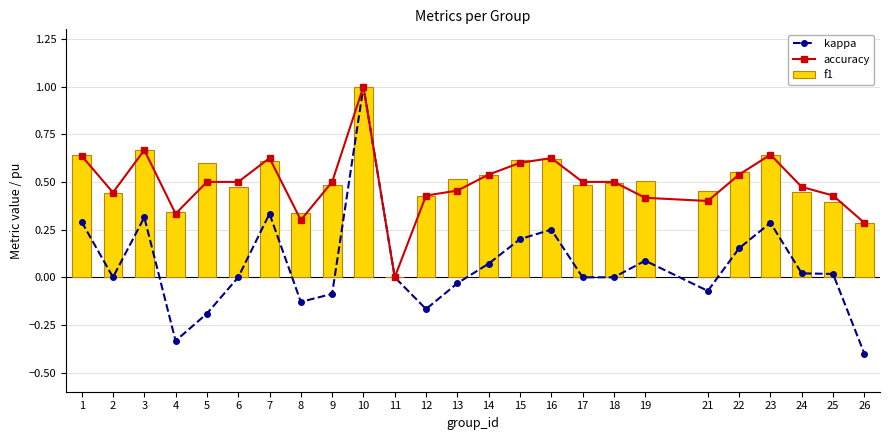

How many values in kappa are below zero?

8